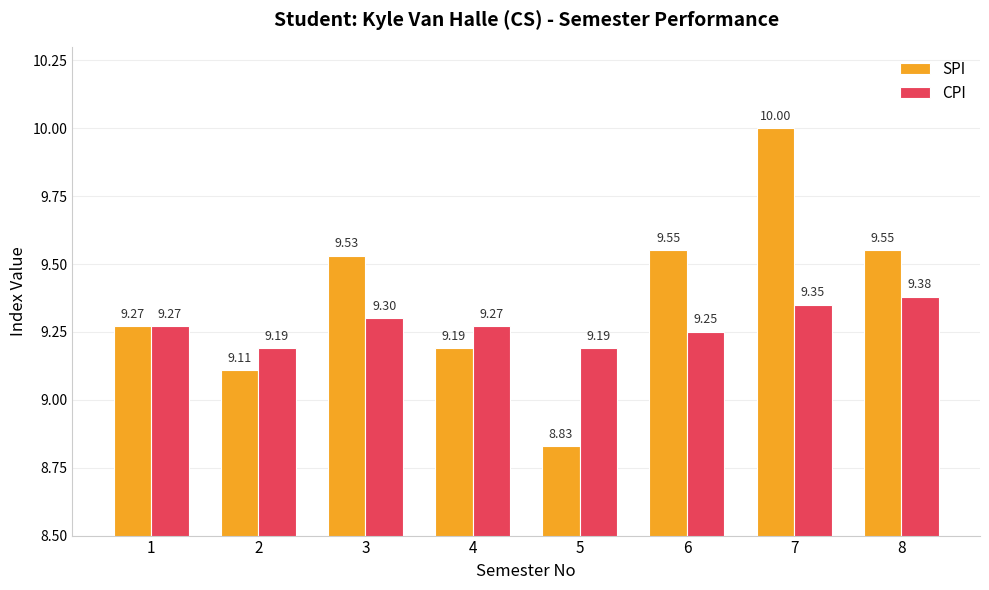

What is the approximate value of SPI at 1?

9.3